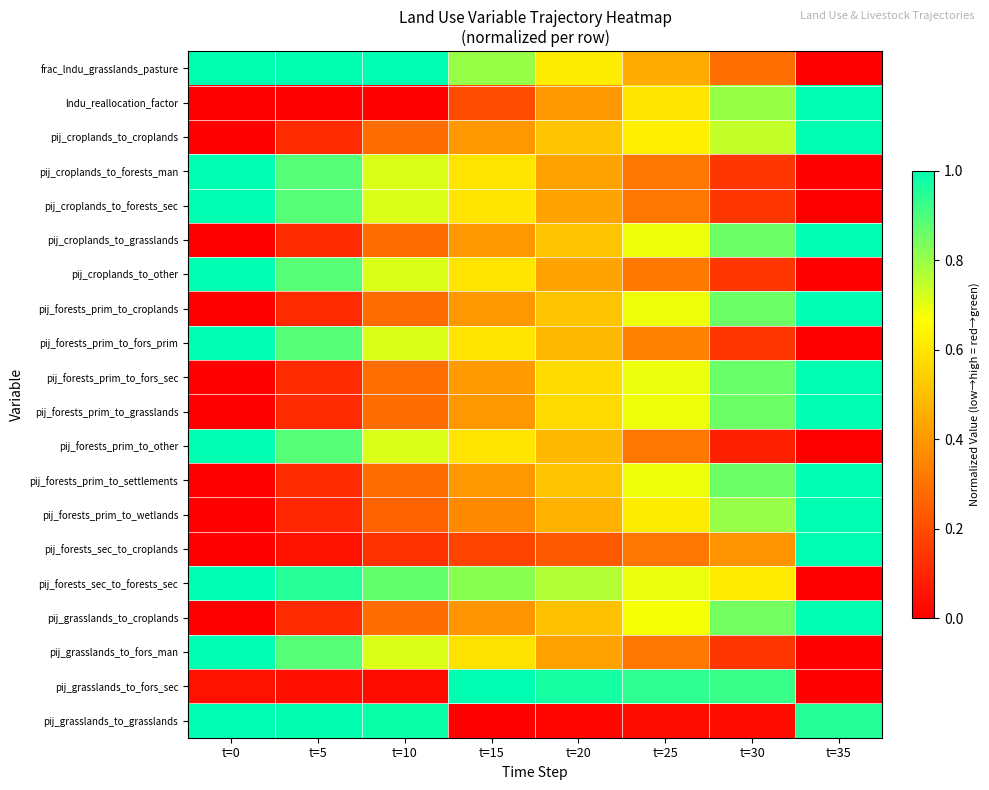

Rank the series at t=5 from lowest to highest value.

lndu_reallocation_factor, pij_grasslands_to_fors_sec, pij_forests_sec_to_croplands, pij_forests_prim_to_wetlands, pij_forests_prim_to_grasslands, pij_forests_prim_to_settlements, pij_forests_prim_to_croplands, pij_croplands_to_grasslands, pij_grasslands_to_croplands, pij_croplands_to_croplands, pij_forests_prim_to_fors_sec, pij_croplands_to_other, pij_forests_prim_to_fors_prim, pij_forests_prim_to_other, pij_croplands_to_forests_man, pij_croplands_to_forests_sec, pij_grasslands_to_fors_man, pij_forests_sec_to_forests_sec, pij_grasslands_to_grasslands, frac_lndu_grasslands_pasture